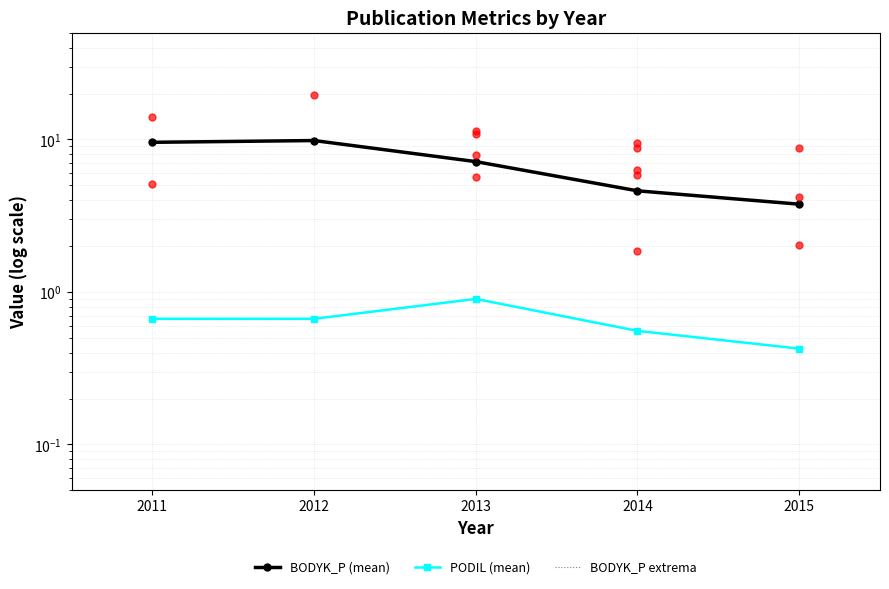

Reading left to right, what are all the values shown in this chart?

BODYK_P (mean): 9.6	9.8	7.2	4.6	3.8
PODIL (mean): 0.7	0.7	0.9	0.6	0.4
BODYK_P extrema: 9.6	9.8	7.2	4.6	3.8